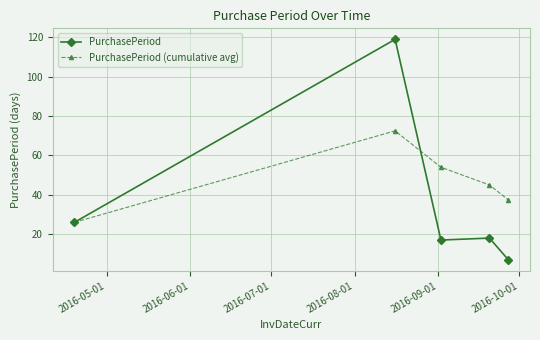

True or false: PurchasePeriod has more than 0 points higher than both neighbors.

True